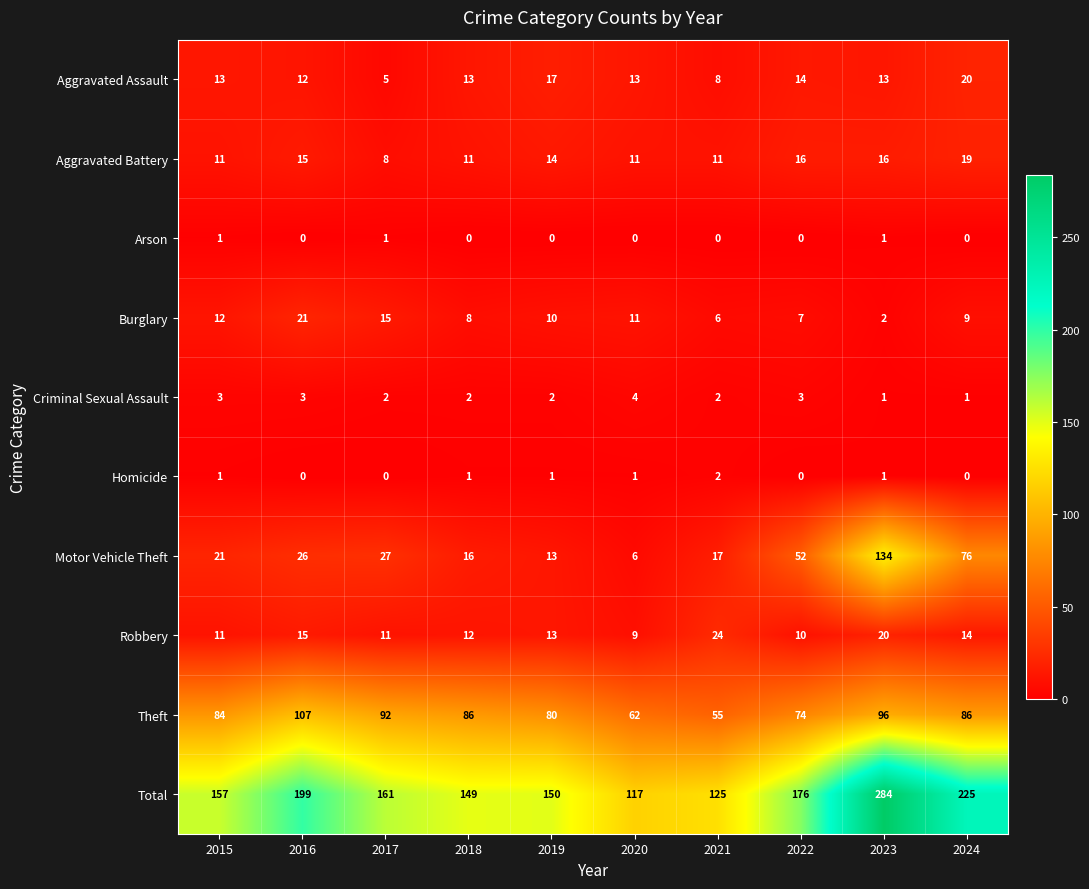

What is the total value across all series at 2019?

300